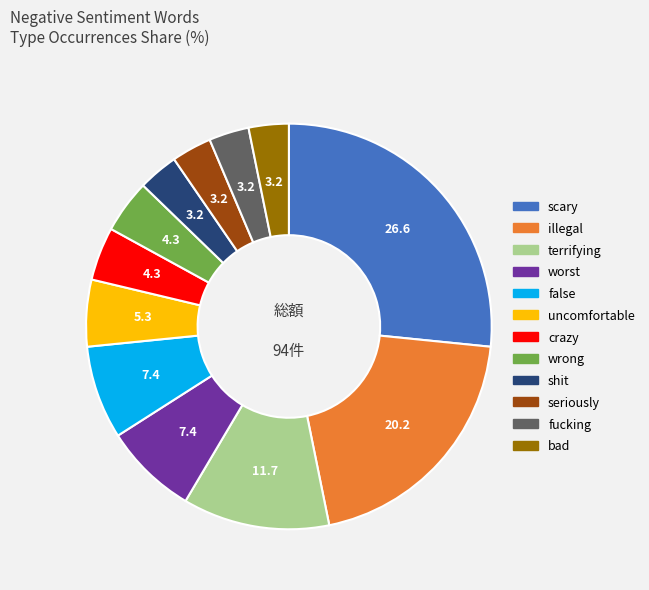

What is the ratio of the value at scary to the value at fucking?

8.3